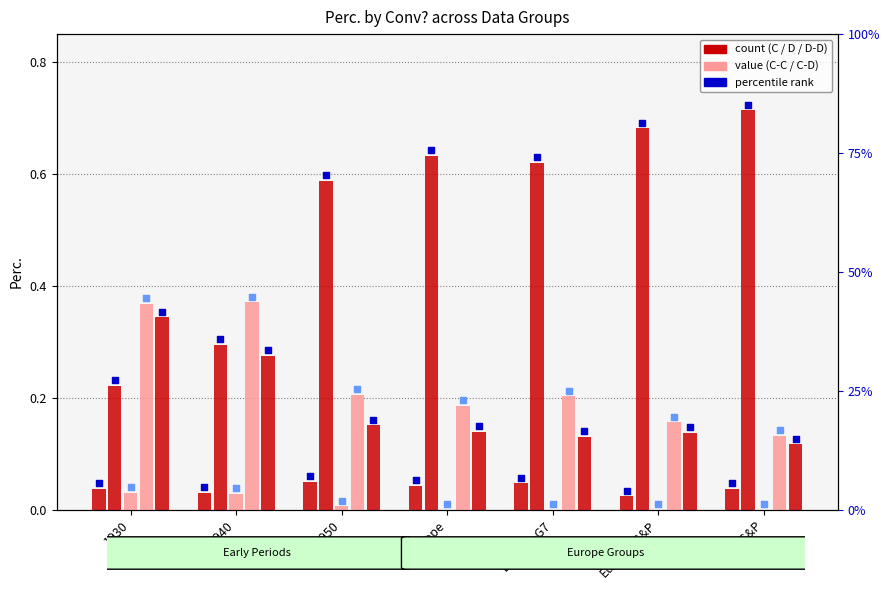

At how many categories does at least one series exceed 0?

7